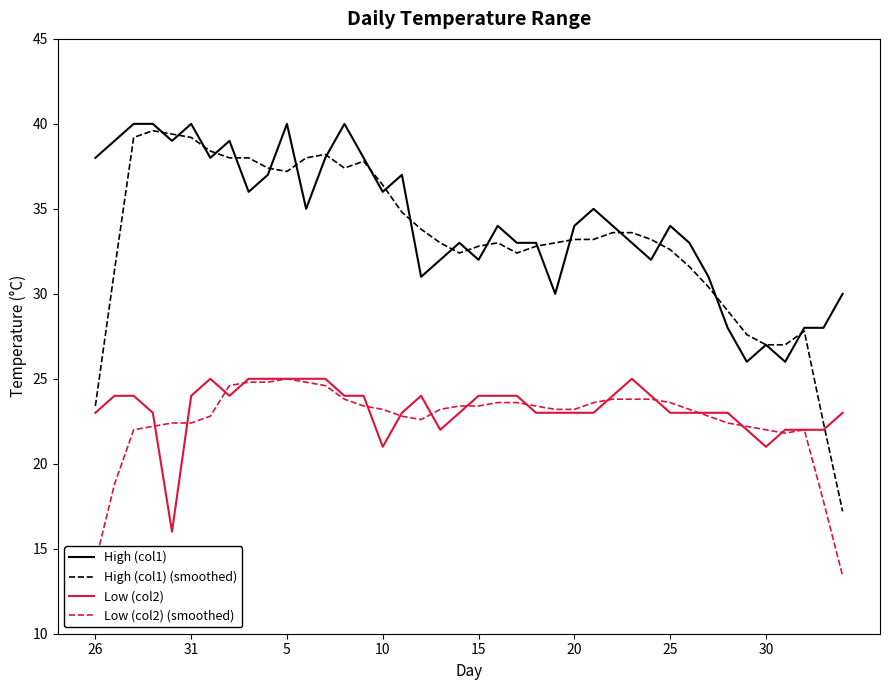

True or false: High (col1) and Low (col2) (smoothed) cross at least once.

False